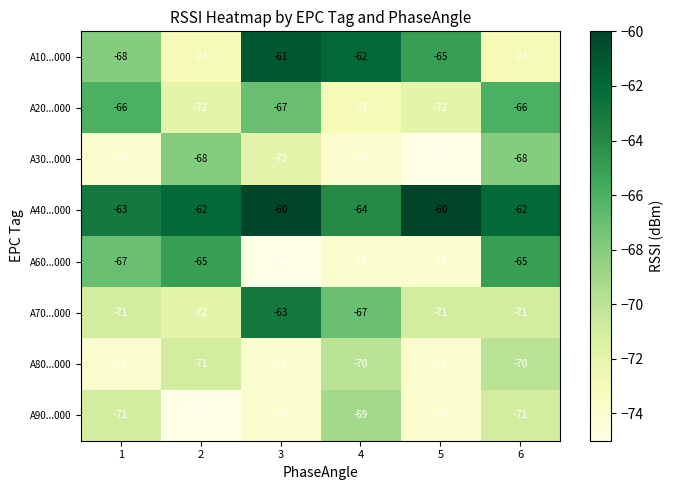

At which label is A30...000 closest to -71?

3